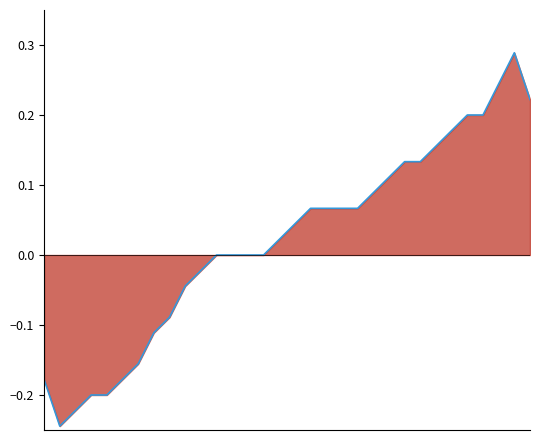

How many data points are less than 0?

11